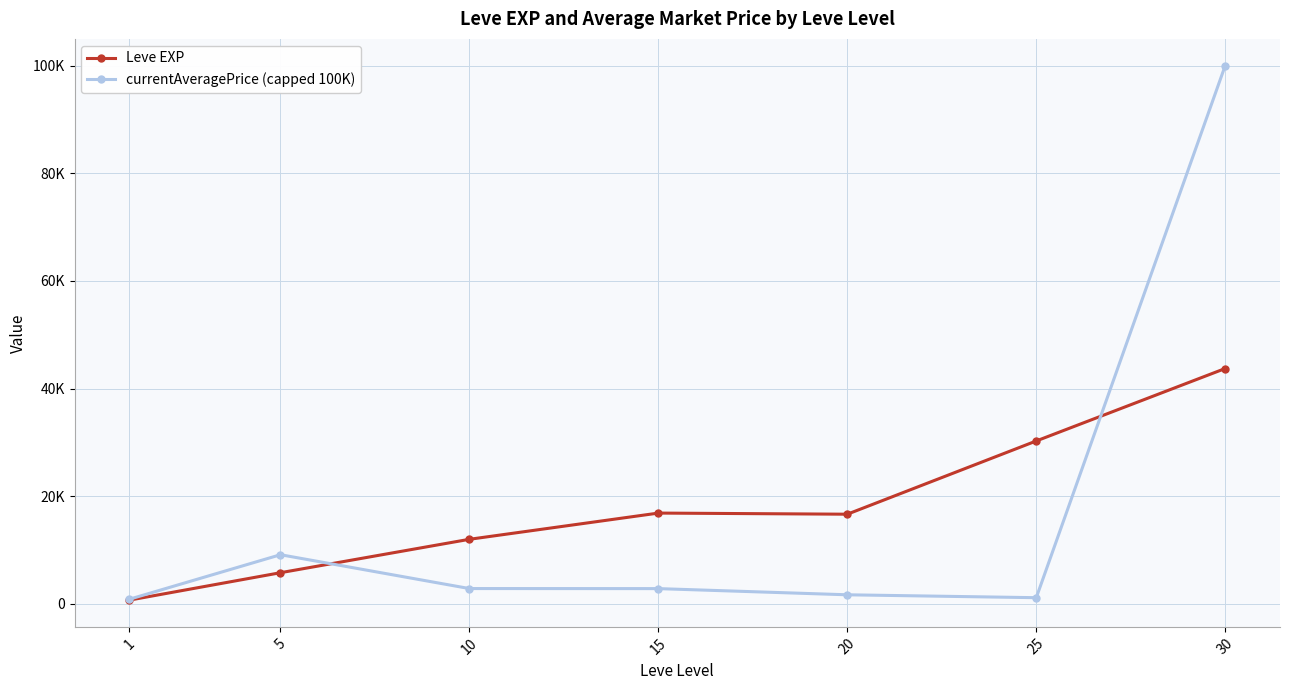

Which has a higher value, 20 or 5?

20